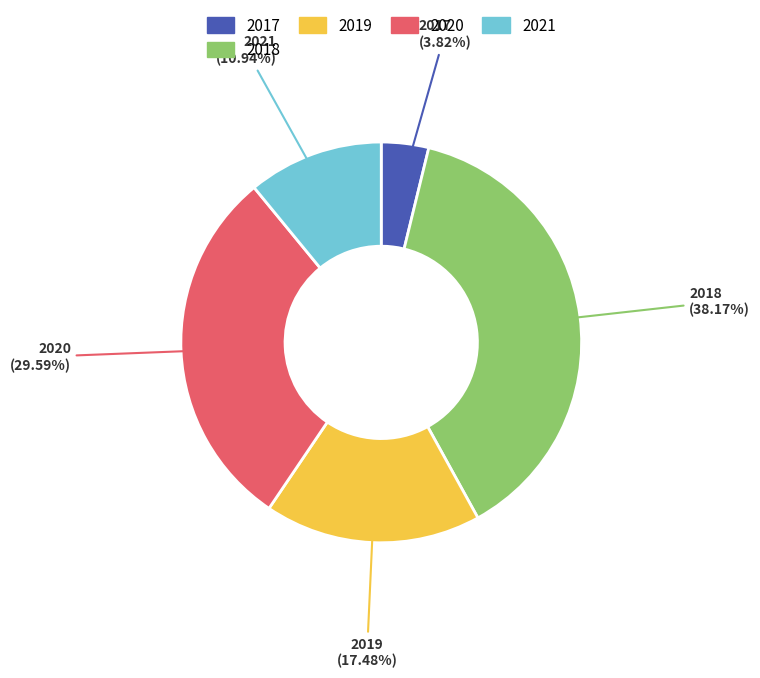

What percentage do 2018 and 2021 together represent?

49.1%